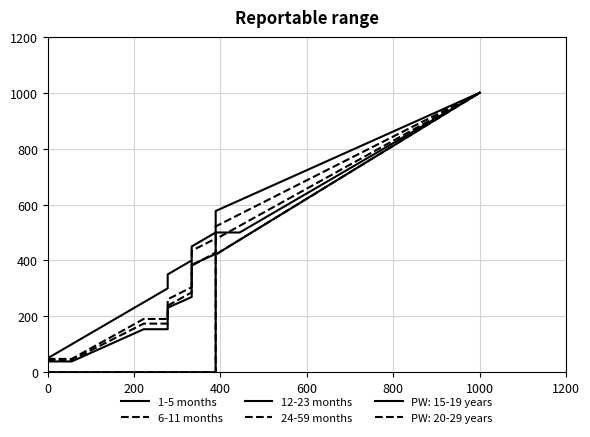

The value of 1-5 months at 27 is 164.4. True or false?

False